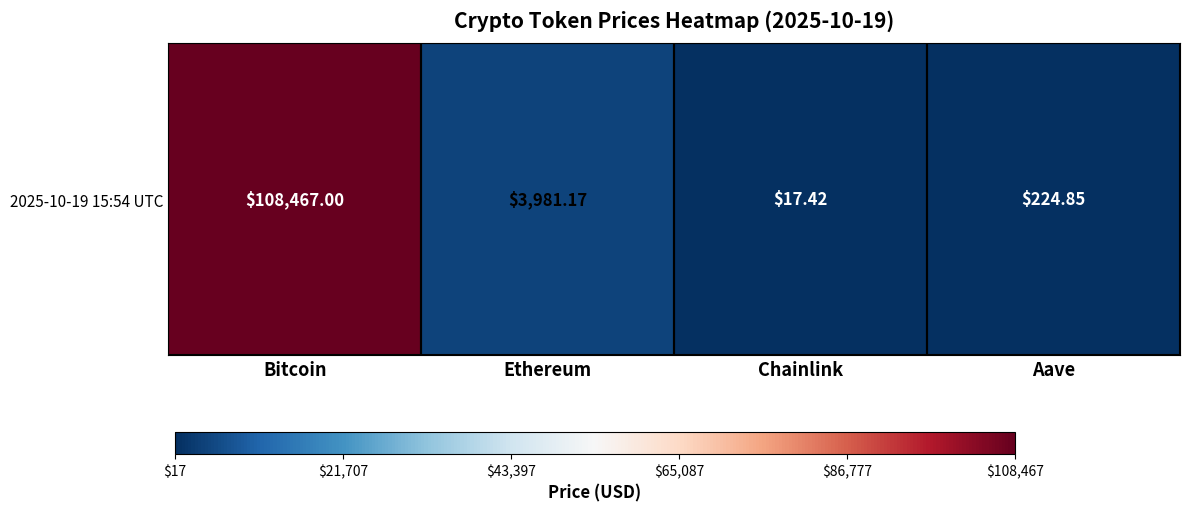

What is the sum of all values?

112690.4